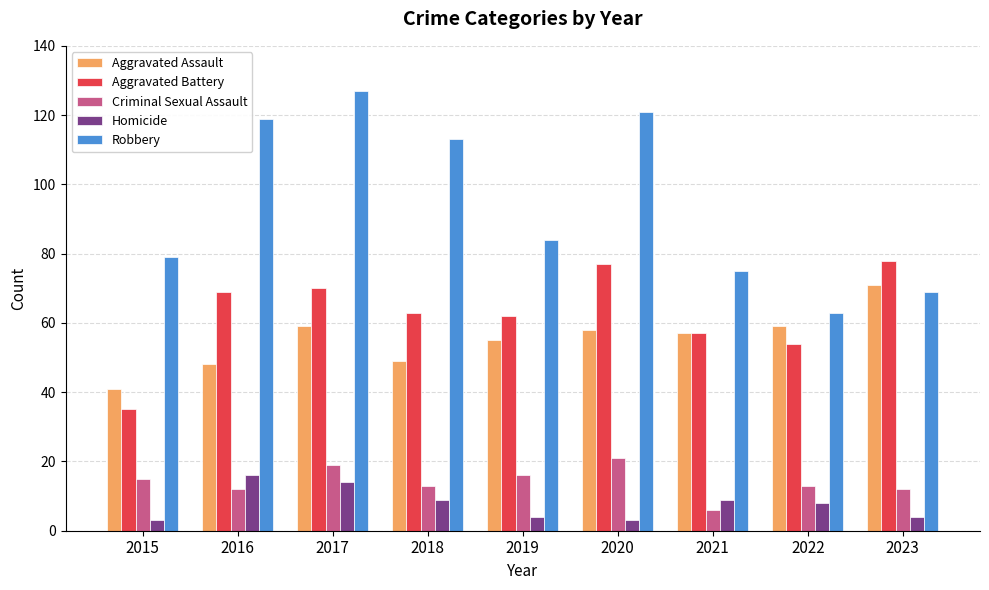

How many distinct data groups are displayed?

5